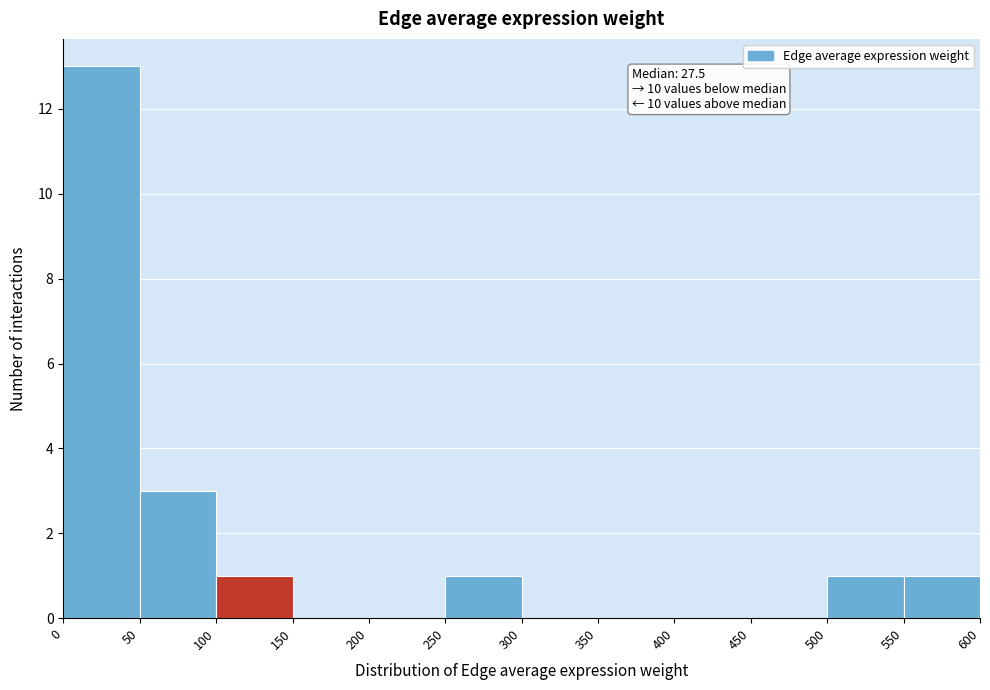

Which range on the x-axis has the tallest bar?

0 to 50